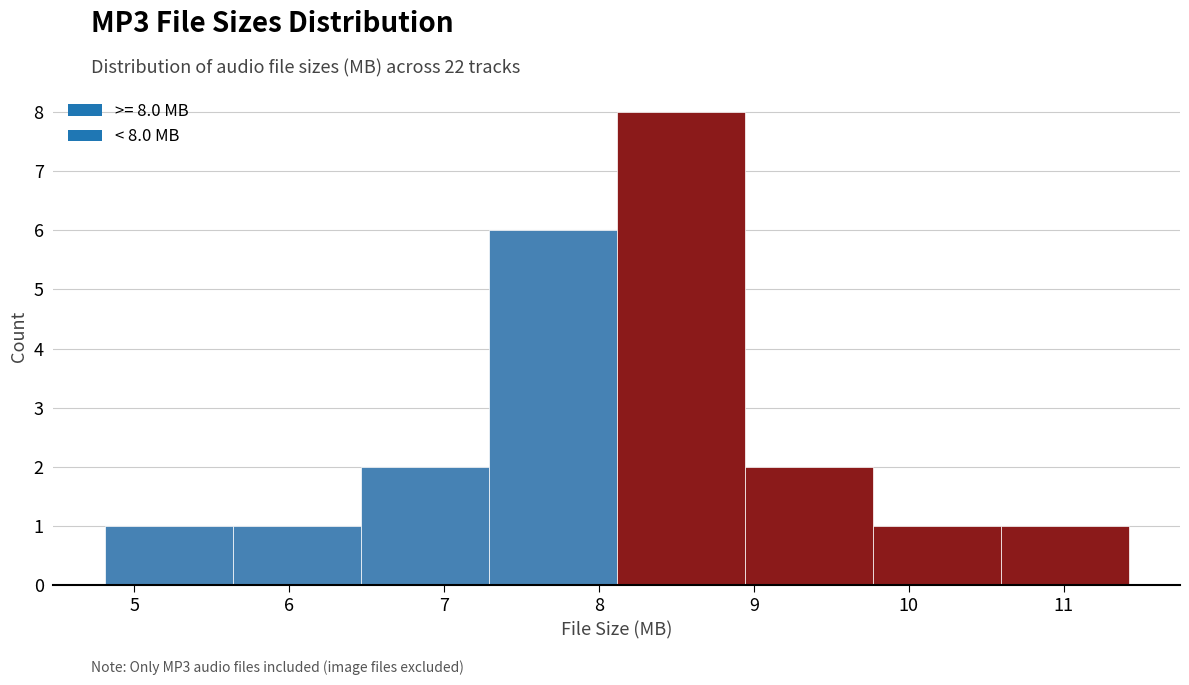

Which range on the x-axis has the tallest bar?

8.1 to 8.9